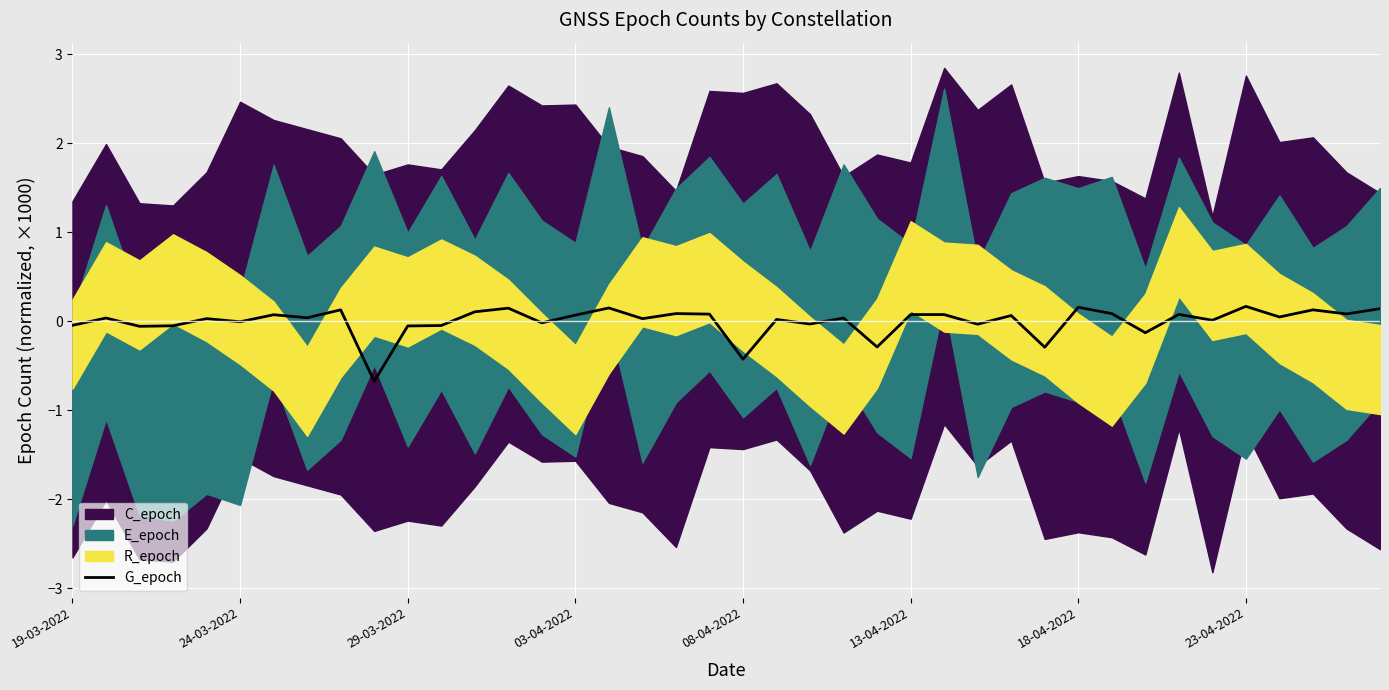

What is the change in value from 23-04-2022 to 16?

+0.1